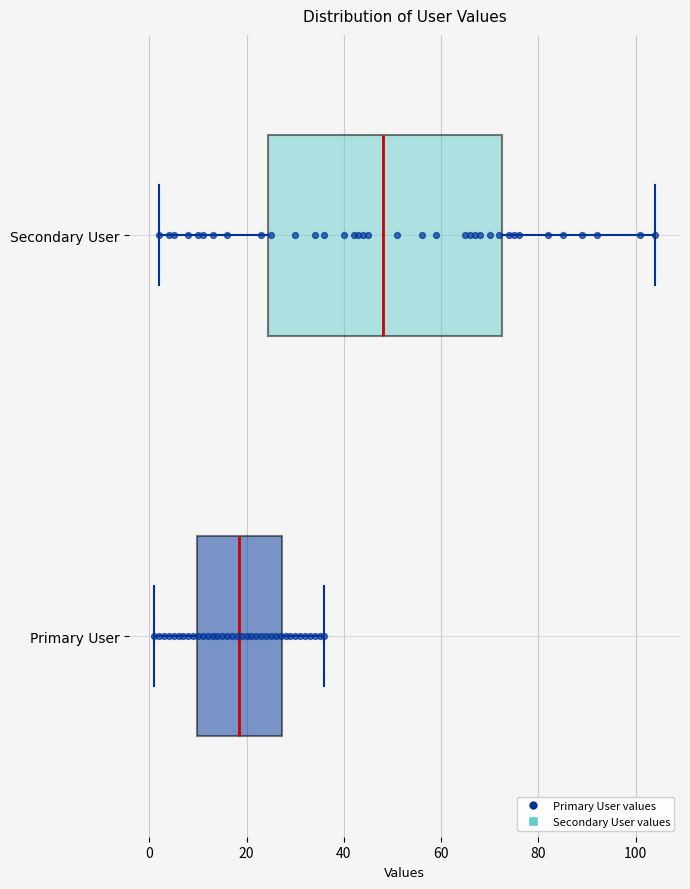

Which box has the furthest to the right median line?

Secondary User